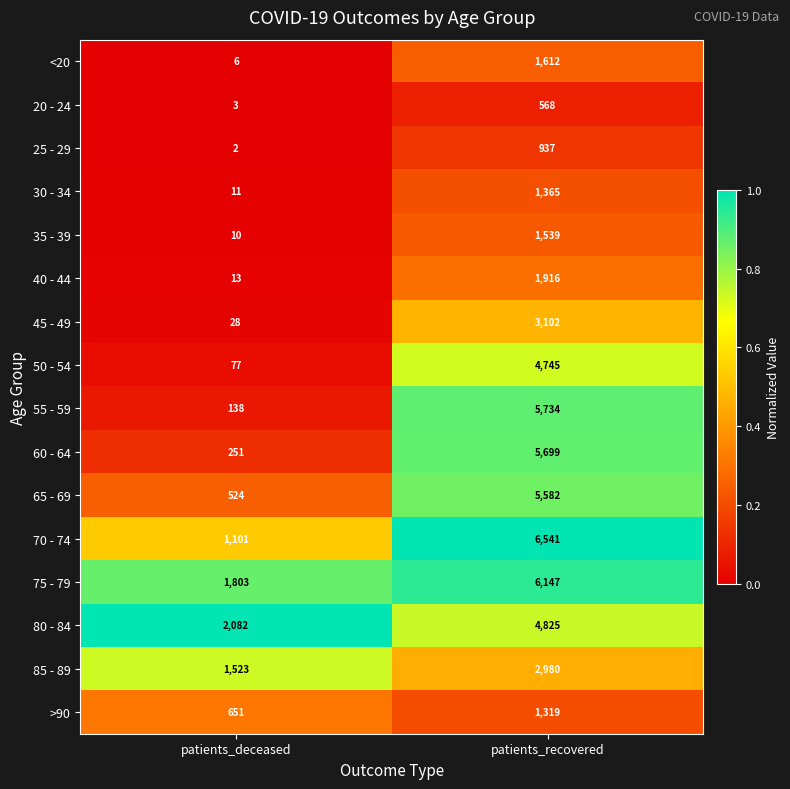

What is the difference between the highest and lowest values at patients_deceased?

2080